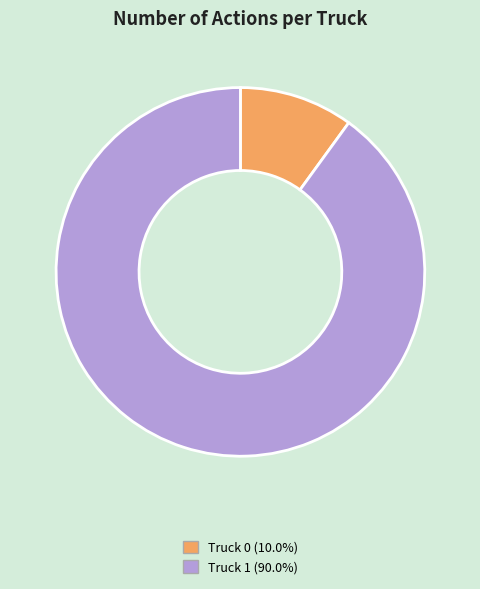

What is the ratio of the value at Truck 0 to the value at Truck 1?

0.1